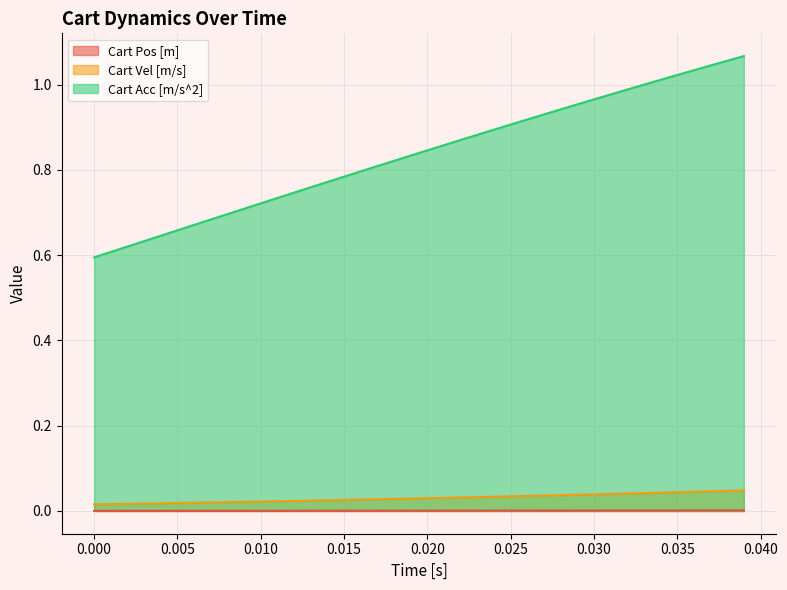

At how many categories does at least one series exceed 0?

40